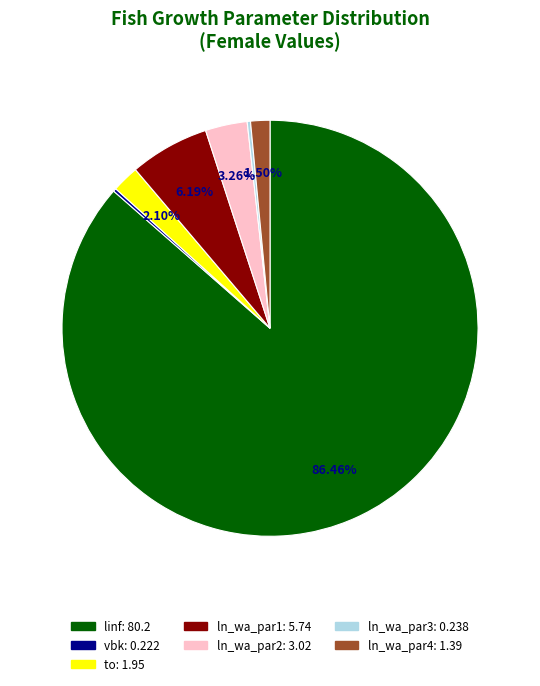

True or false: linf accounts for 99% of the total.

False